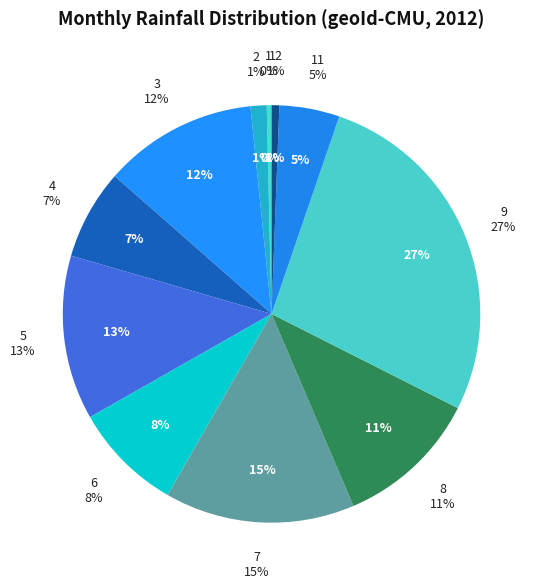

Is it true that 12 is 11% of the pie?

False